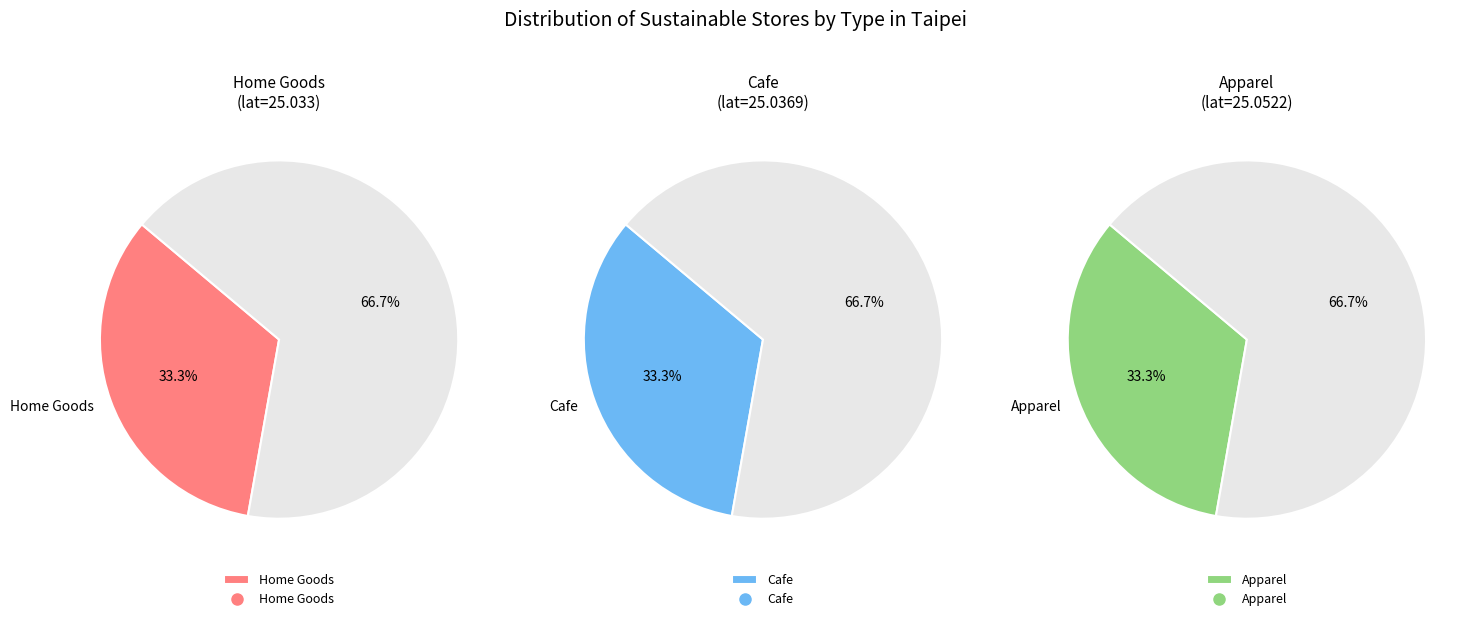

What is the ratio of the value at green-fashion to the value at eco-goodies?

1.0